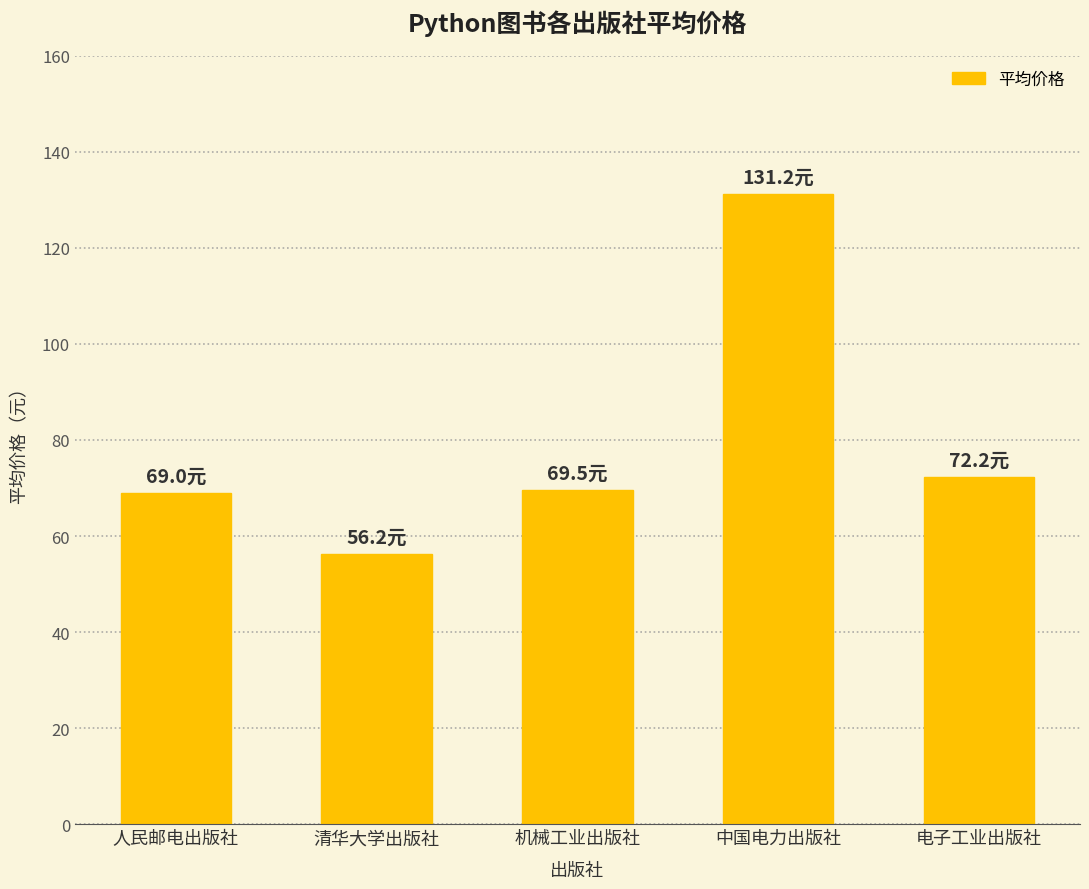

What is the value of the 3rd bar from the left?

69.5